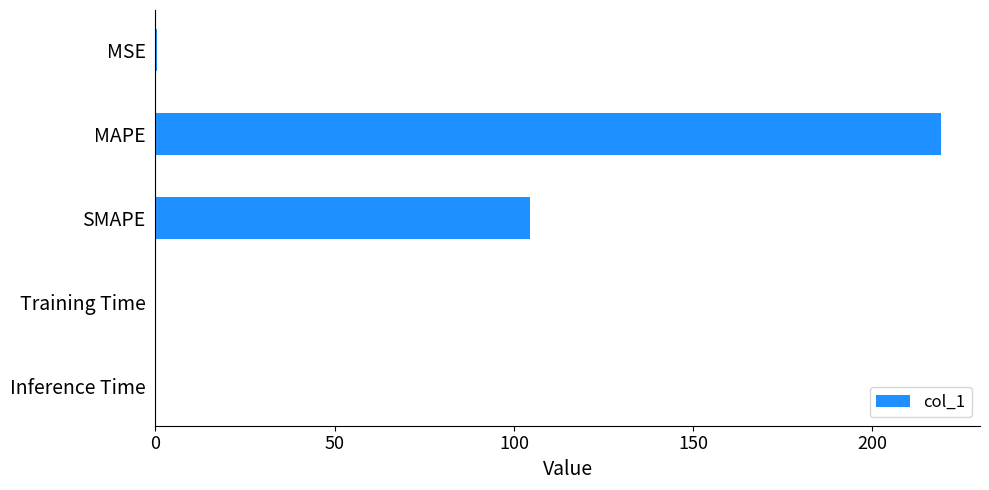

Are the bars grouped side by side (vs. stacked)?

No